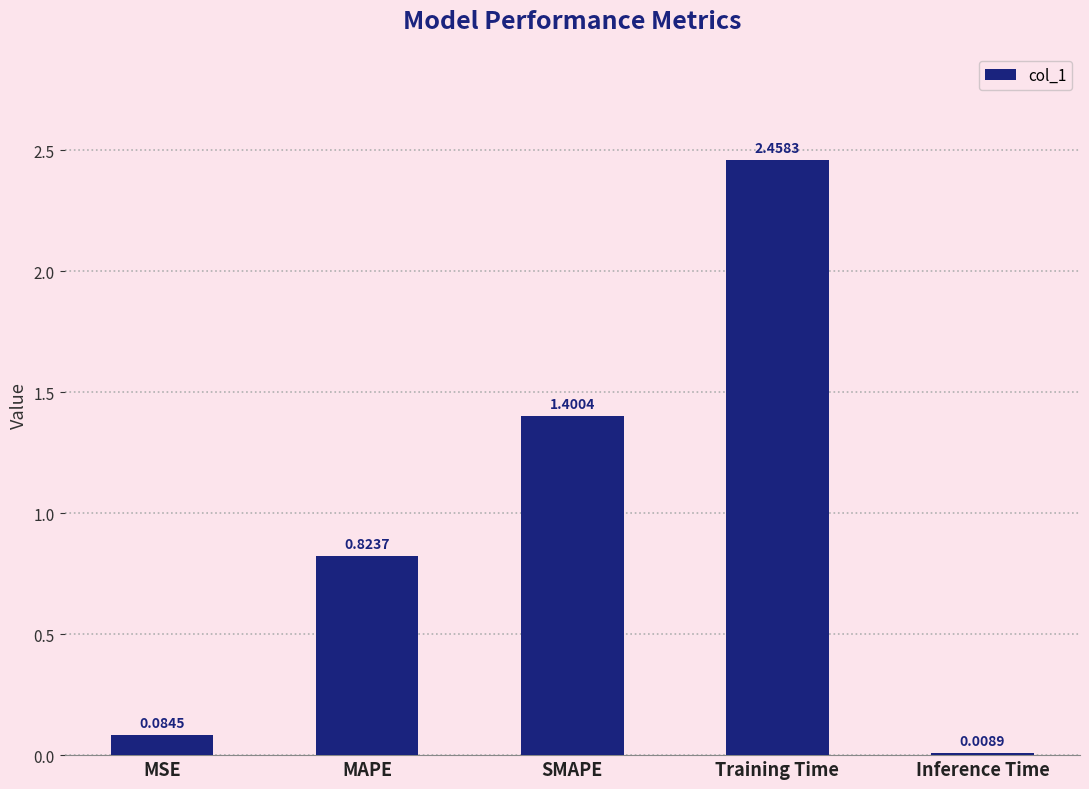

What is the label of the 2nd bar from the left?

MAPE